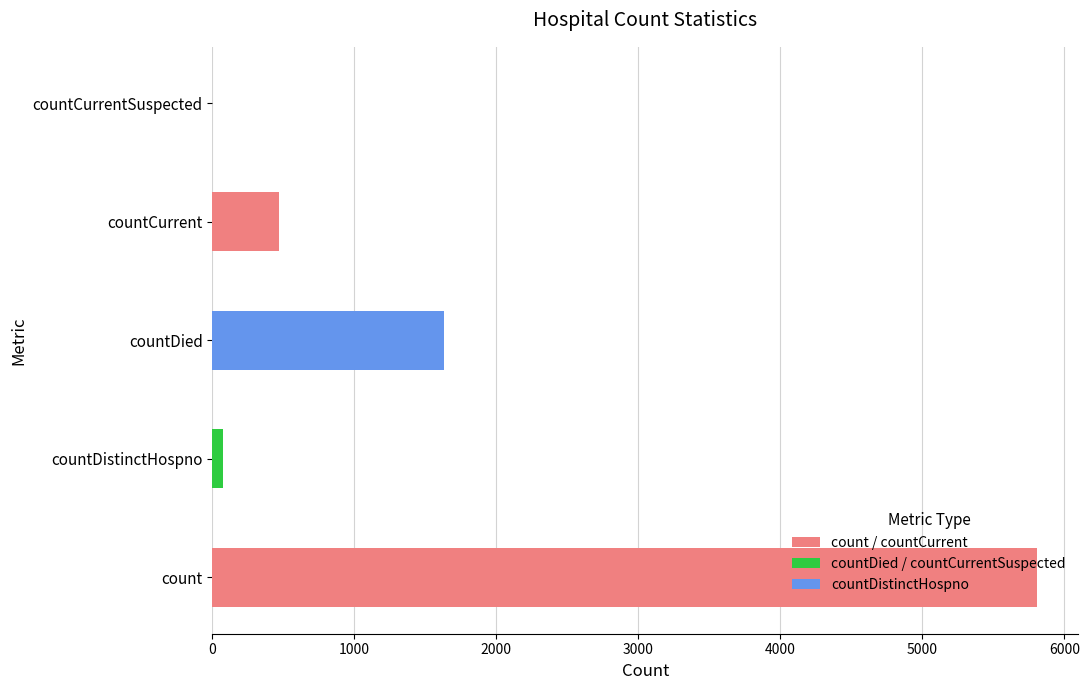

Between countCurrent and count, which is larger?

count